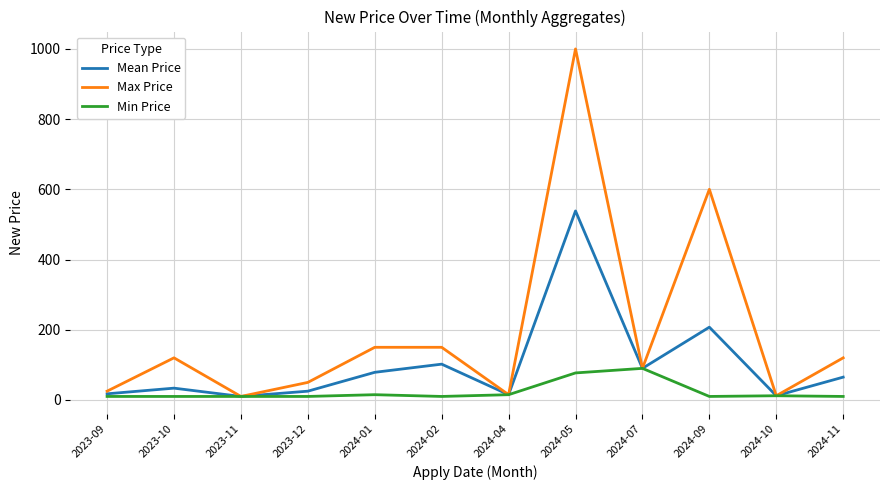

List the series in order of their overall mean, highest first.

Max Price, Mean Price, Min Price